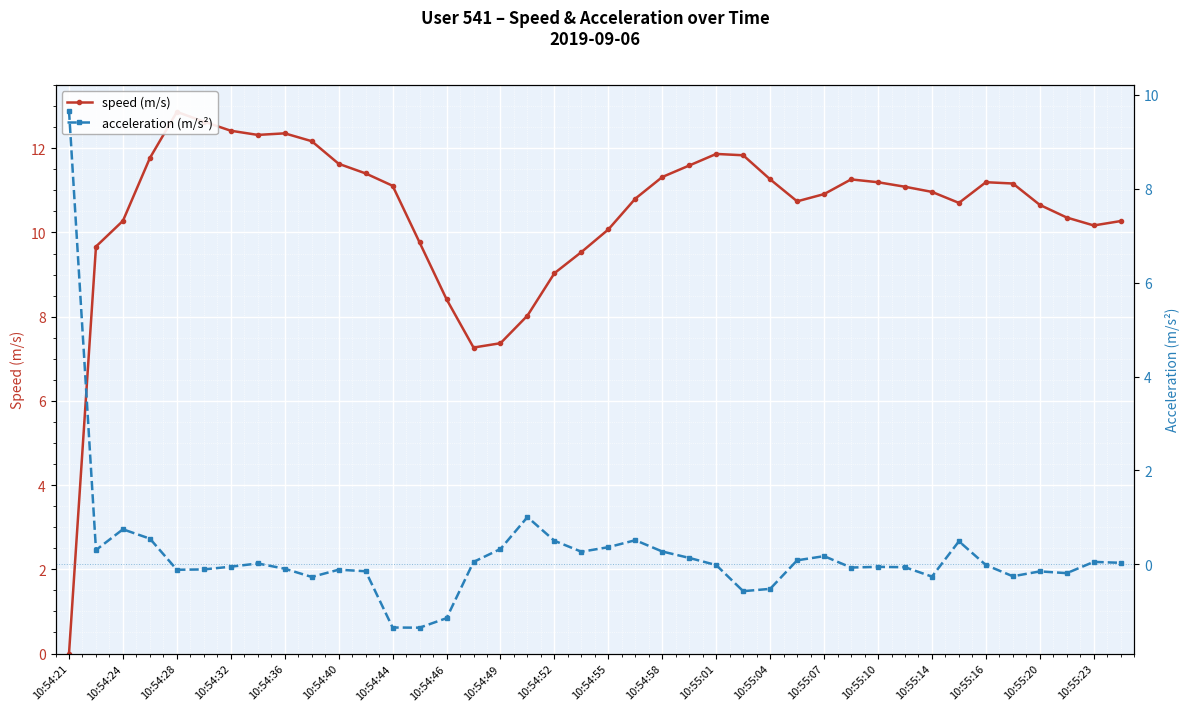

Rank the series by their average value, from lowest to highest.

acceleration (m/s²), speed (m/s)